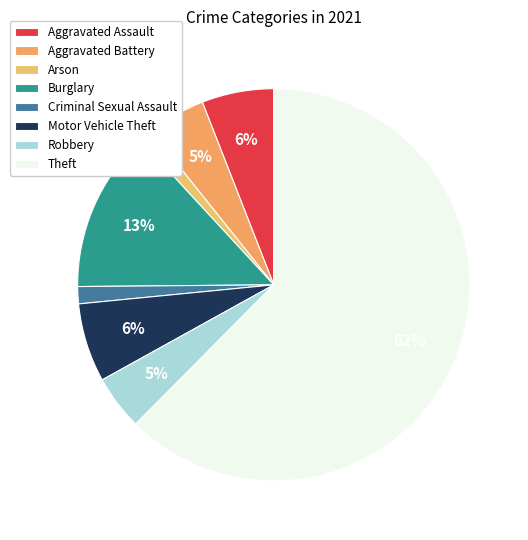

Is it true that Theft is 72% of the pie?

False